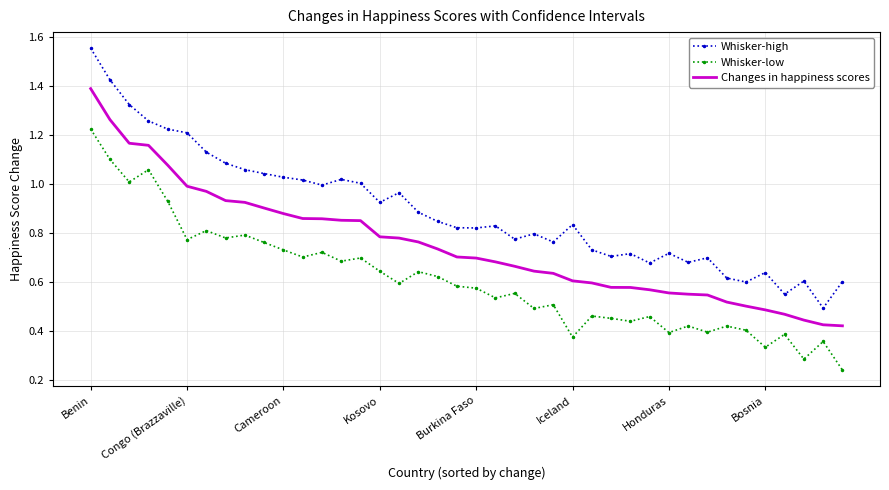

Which series has the largest total across all categories?

Whisker-high